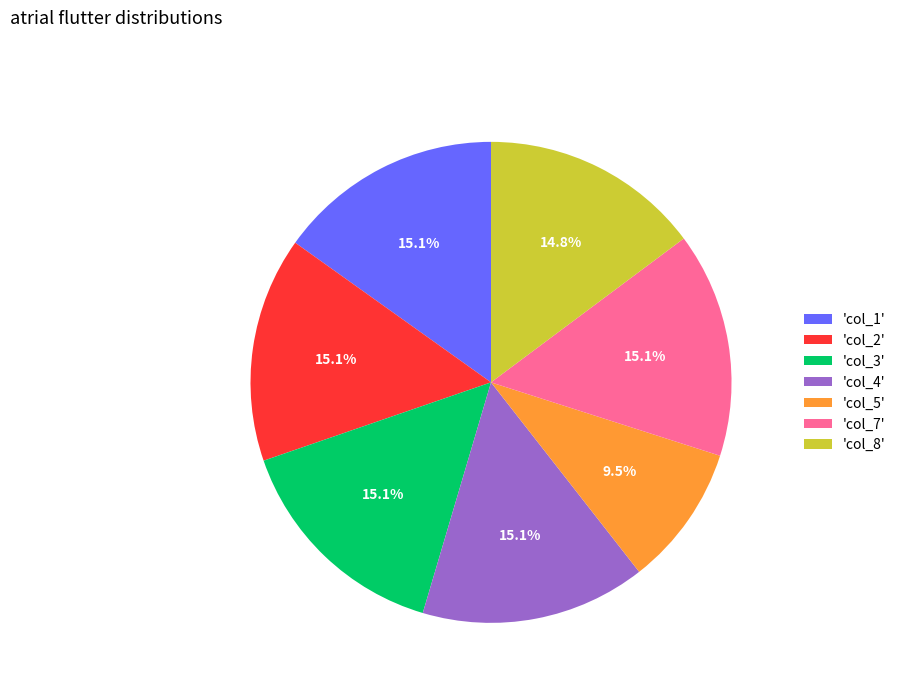

What is the smallest slice in the pie chart?

'col_5'